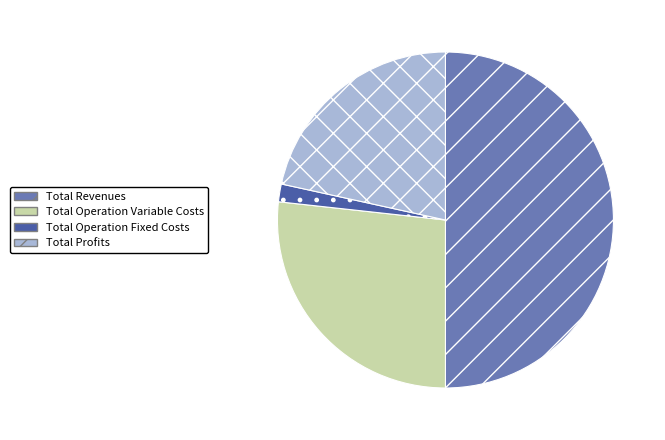

The Total Profits slice represents 22% of the pie. True or false?

True